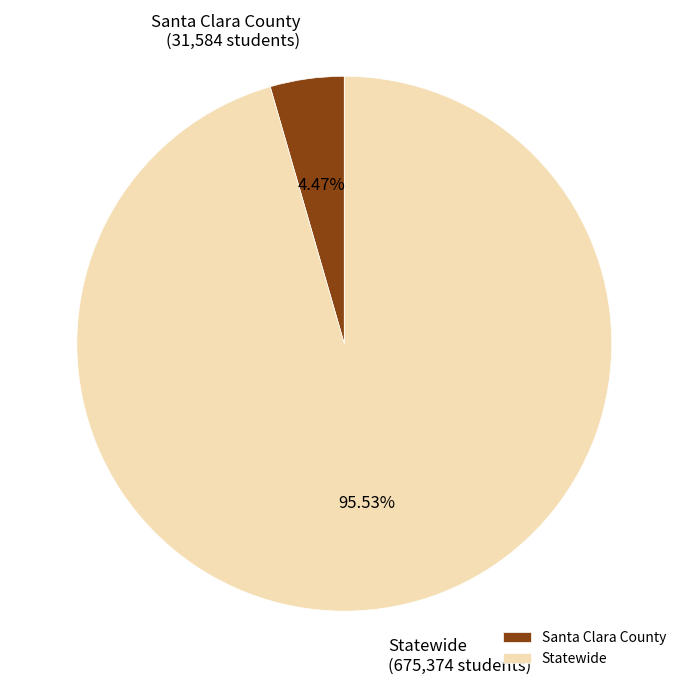

What is the ratio of the value at Statewide to the value at Santa Clara County?

21.4